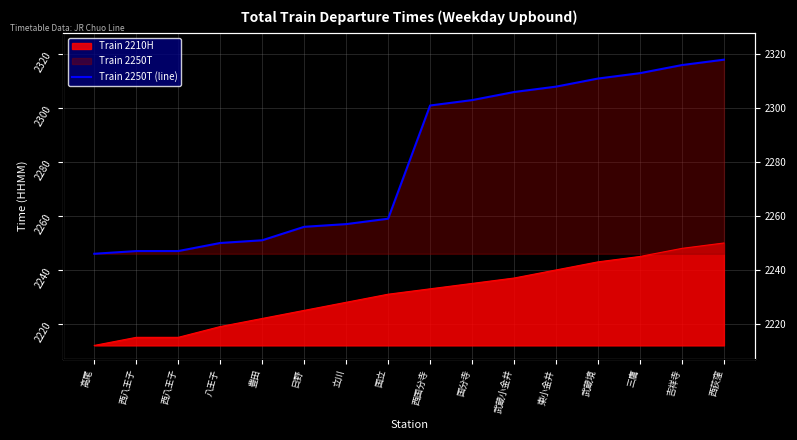

Which has a higher value, 西荻窪 or 国立?

西荻窪